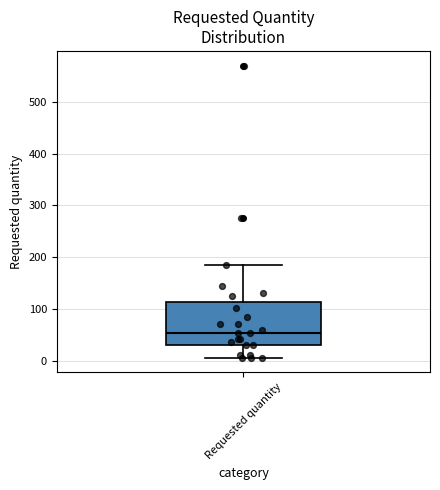

Where is the lower edge of the box for Requested quantity on the y-axis? The values are not printed on the chart, so give them approximately, as read against the axis.

30